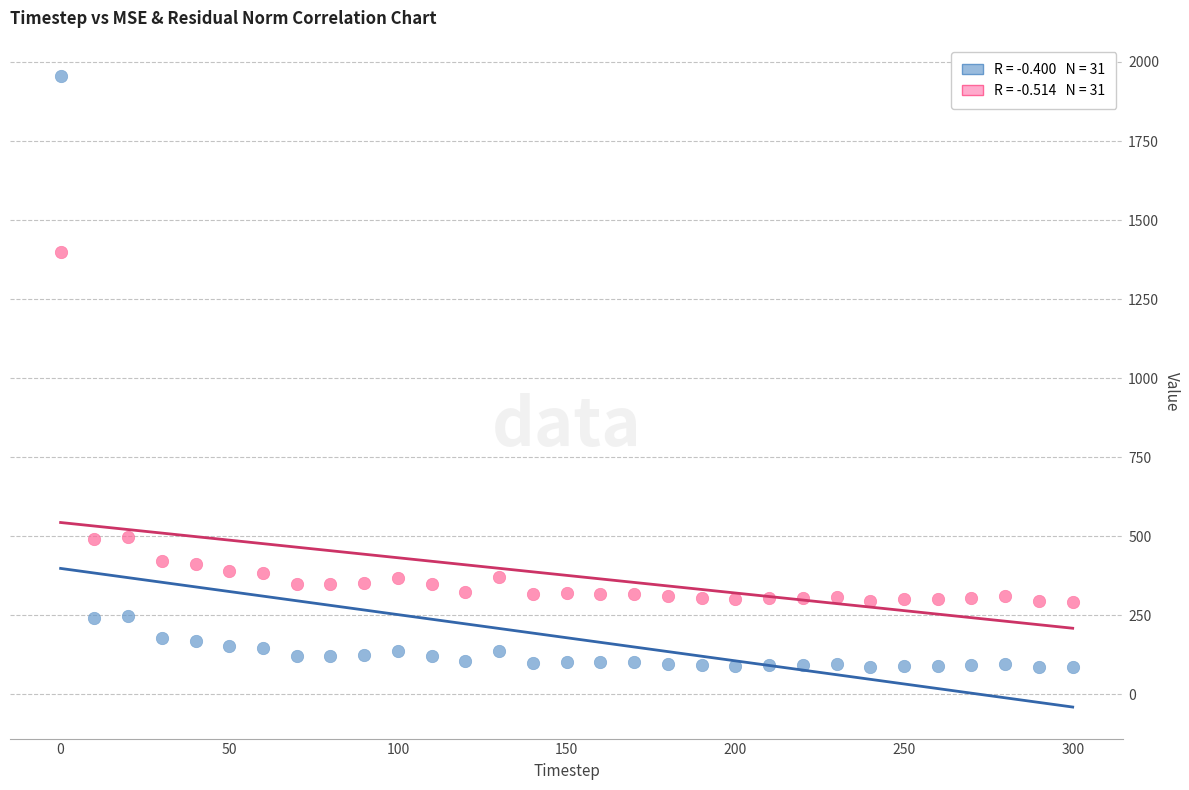

Across all data points, what is the range of X values (max minus min)?

300.0